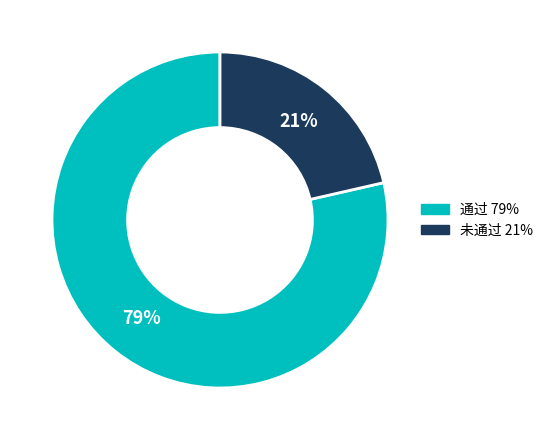

To the nearest percent, what is the average slice percentage?

50%